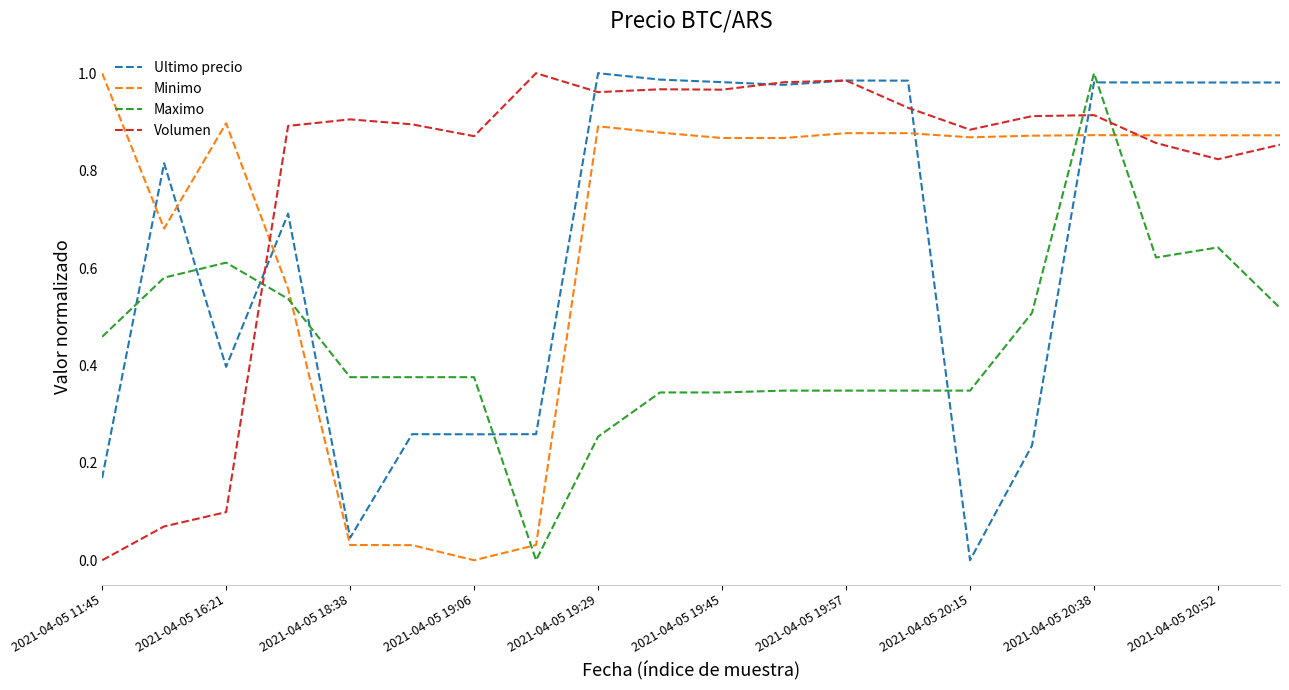

How many times do Ultimo precio and Maximo cross each other?

7